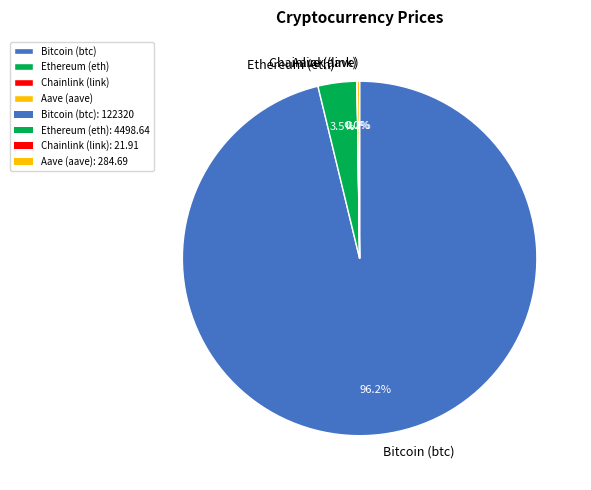

What portion of the pie excludes Ethereum (eth)?

96.5%